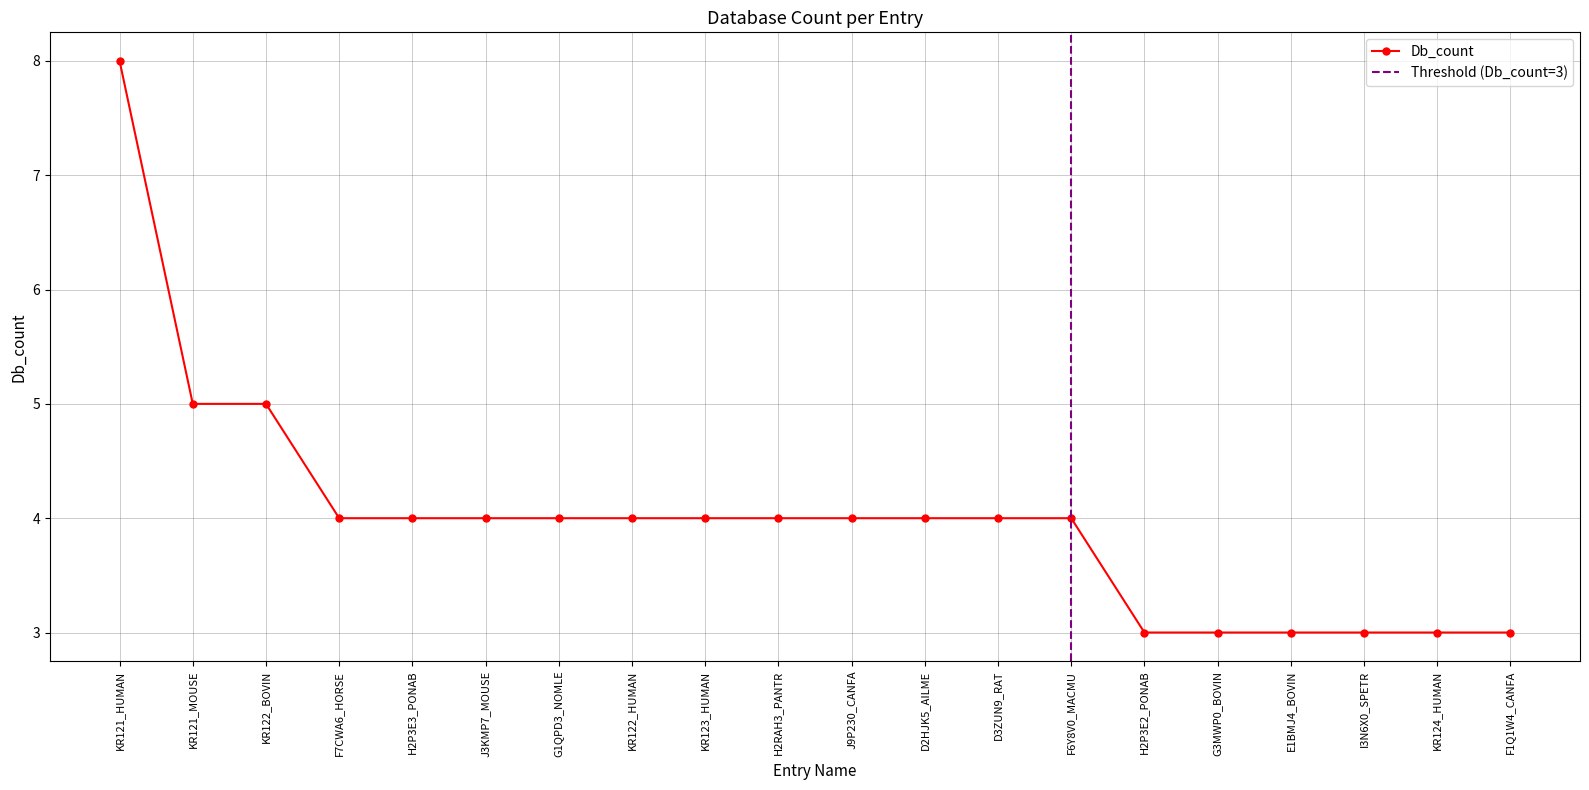

True or false: there are more than 1 points higher than both neighbors.

False